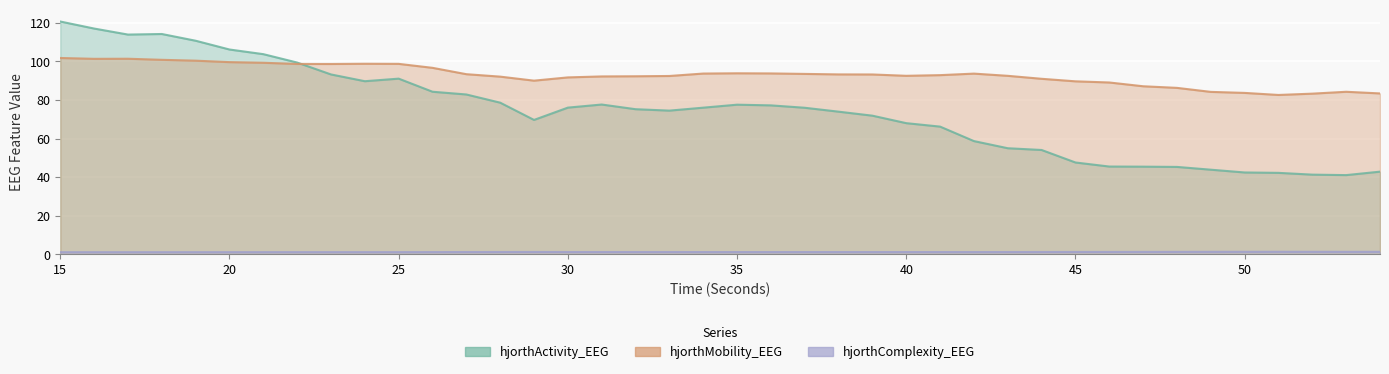

Is it true that hjorthMobility_EEG equals 92.6 at 40?

True